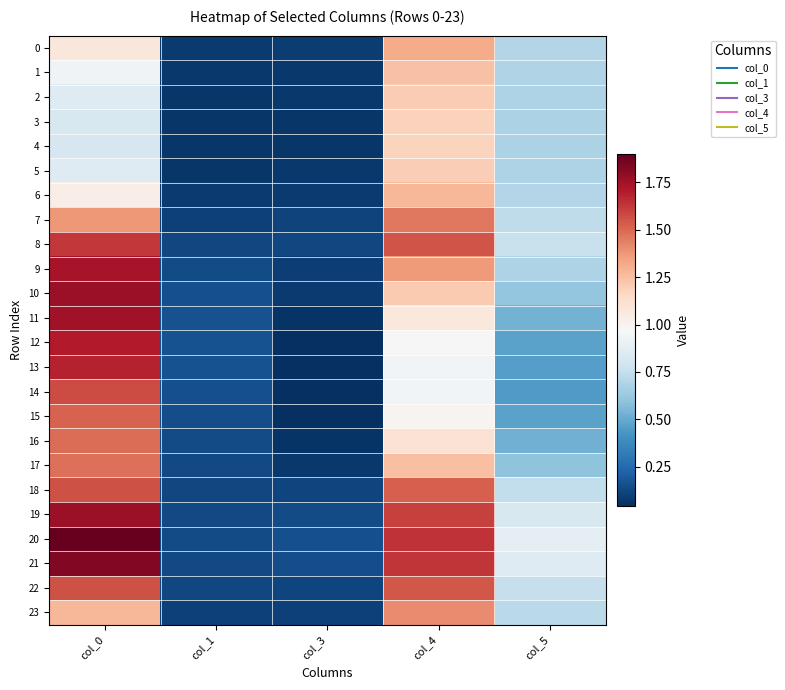

Which series has the largest range (max minus min)?

20